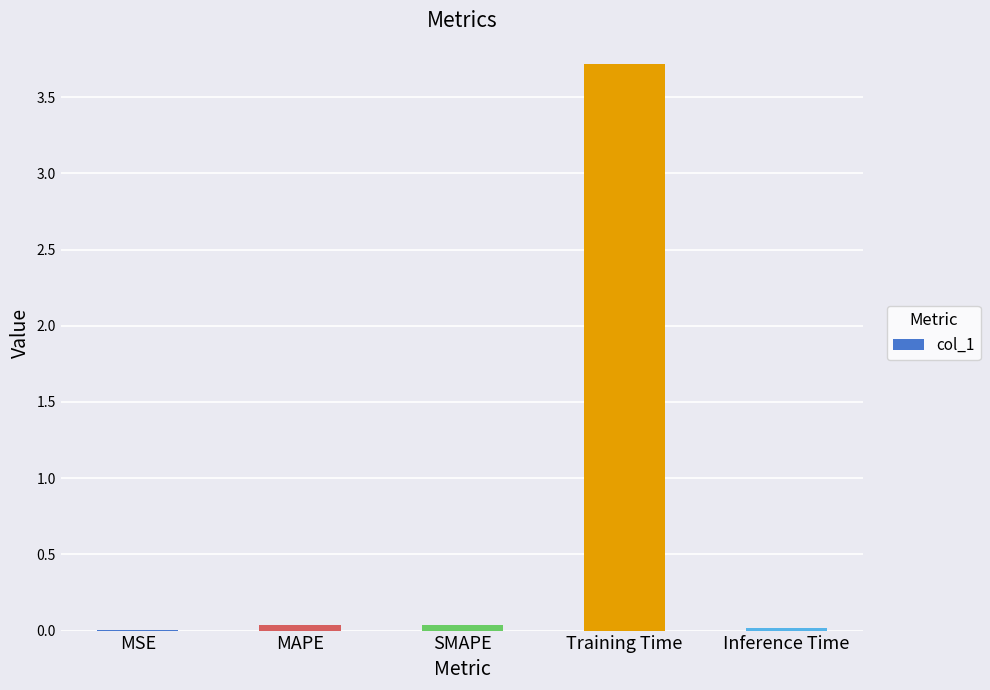

The chart shows a value of 1.5 at Training Time. True or false?

False